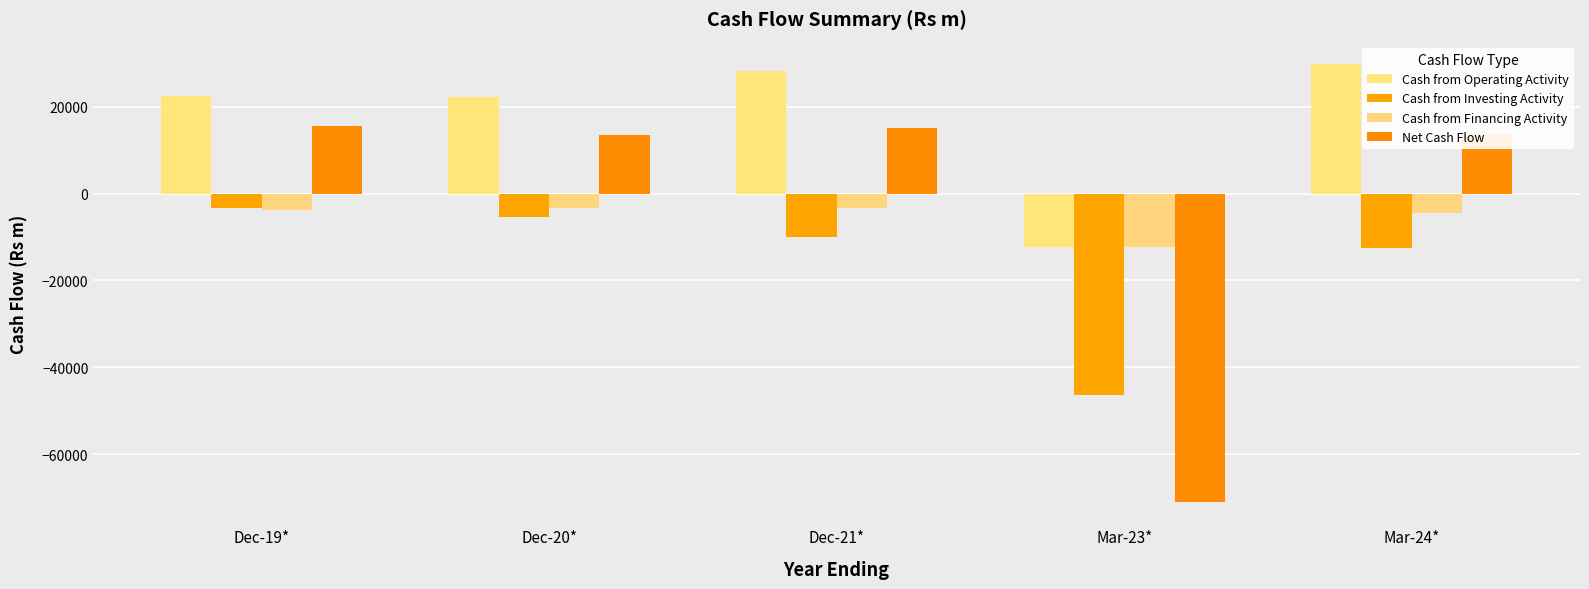

How many values in the Cash from Operating Activity series are below 22547?

2